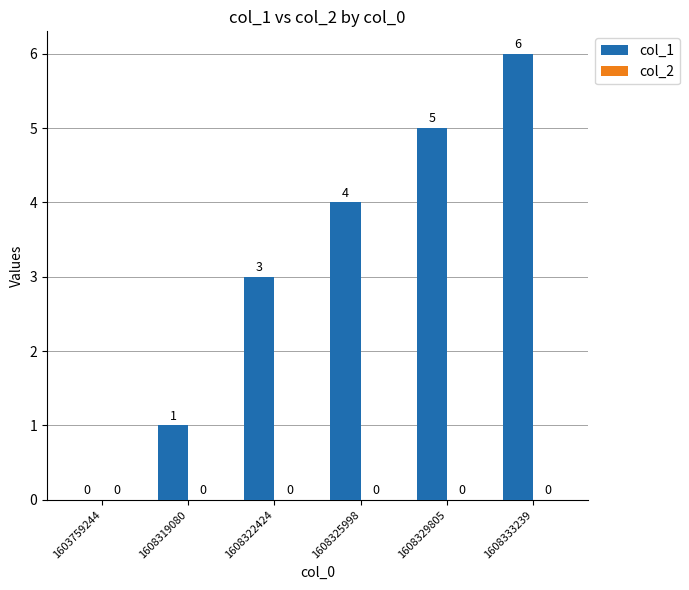

Which has a higher value, 1608325998 or 1608329805?

1608329805